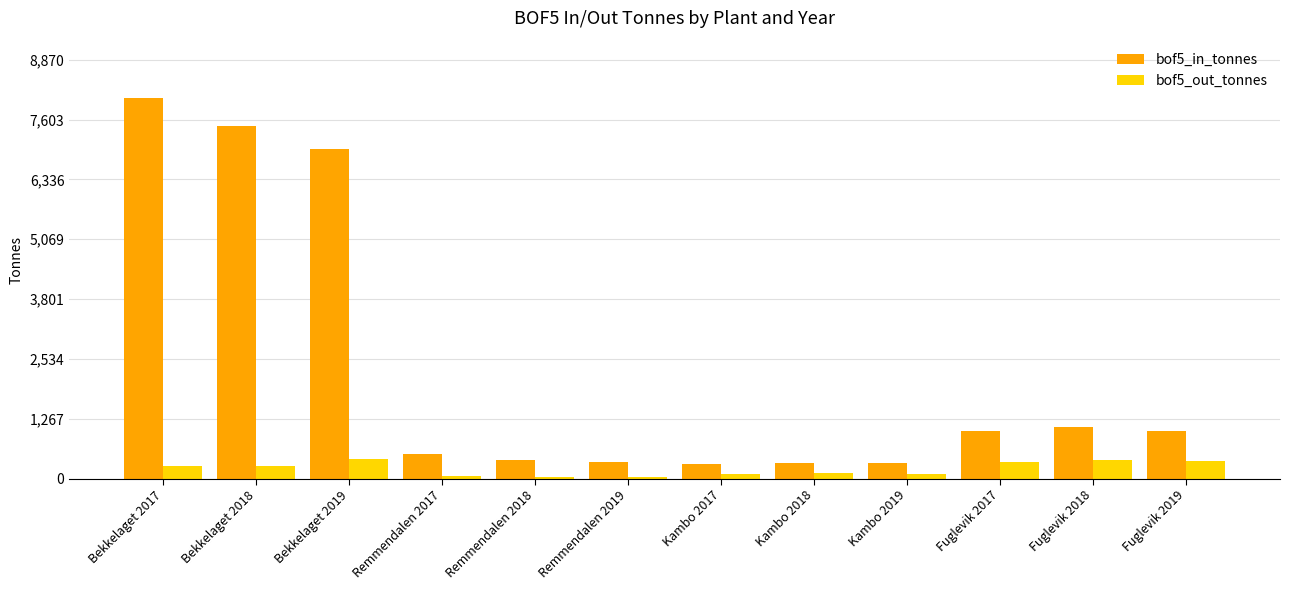

How many data points does each series have?

12